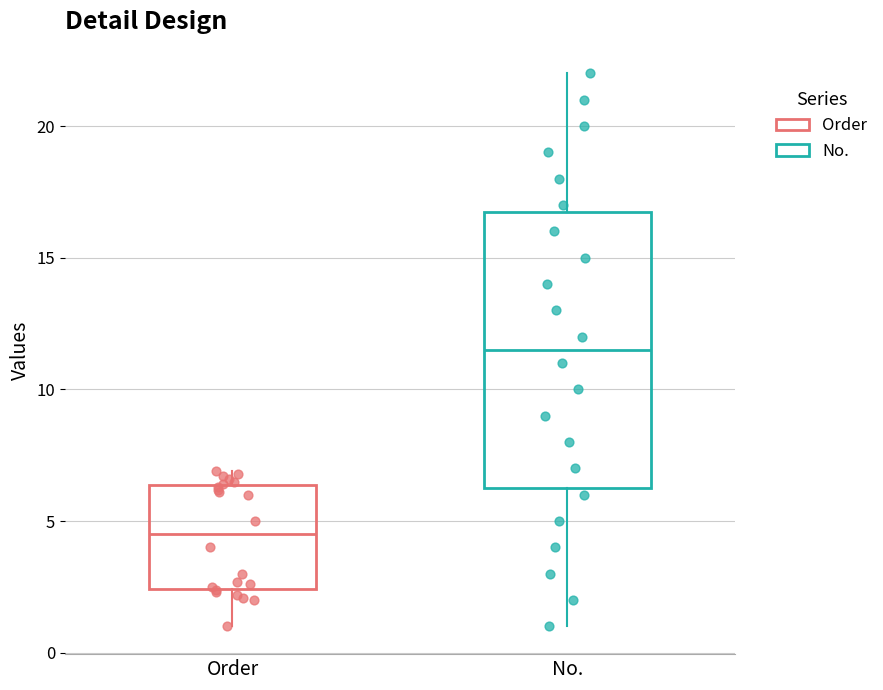

Reading left to right, read every box against the y-axis: the position of its median line, the range the box covers, and the ends of its whiskers. The values are not printed on the chart, so give them approximately, as read against the axis.

Order: median 4.5, box 2.5 to 6.5, whiskers 1.0 to 7.0
No.: median 11.5, box 6.5 to 17.0, whiskers 1.0 to 22.0